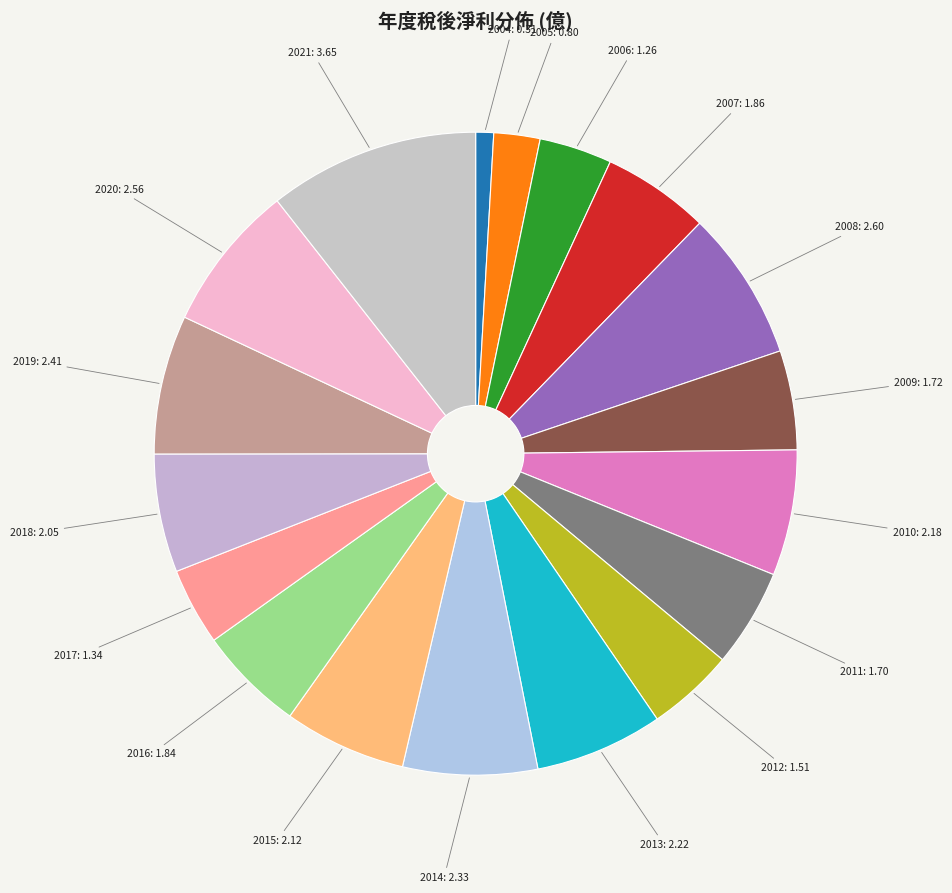

Which category has the smallest portion of the pie?

2004